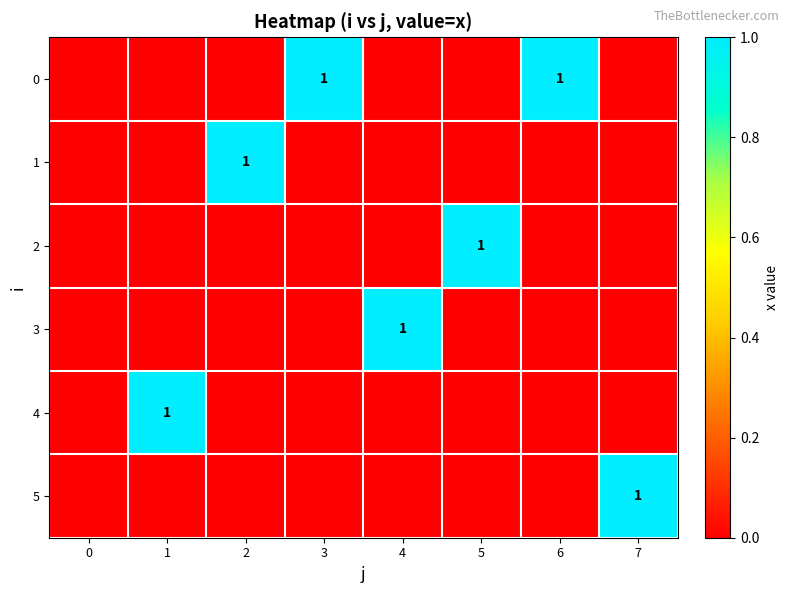

The value of 0 at 3 is 1. True or false?

True